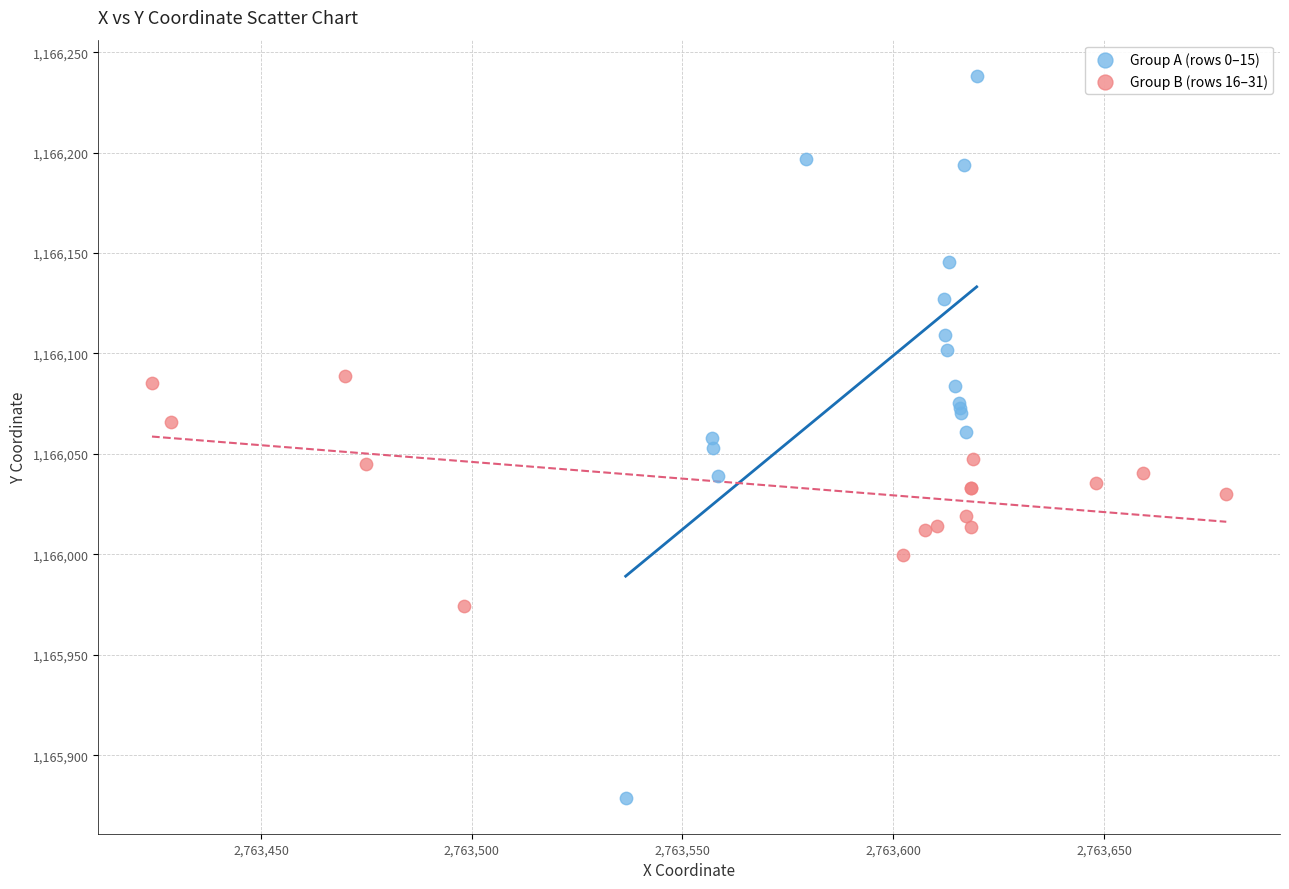

Which series has the widest spread of Y values?

Group A (rows 0–15)